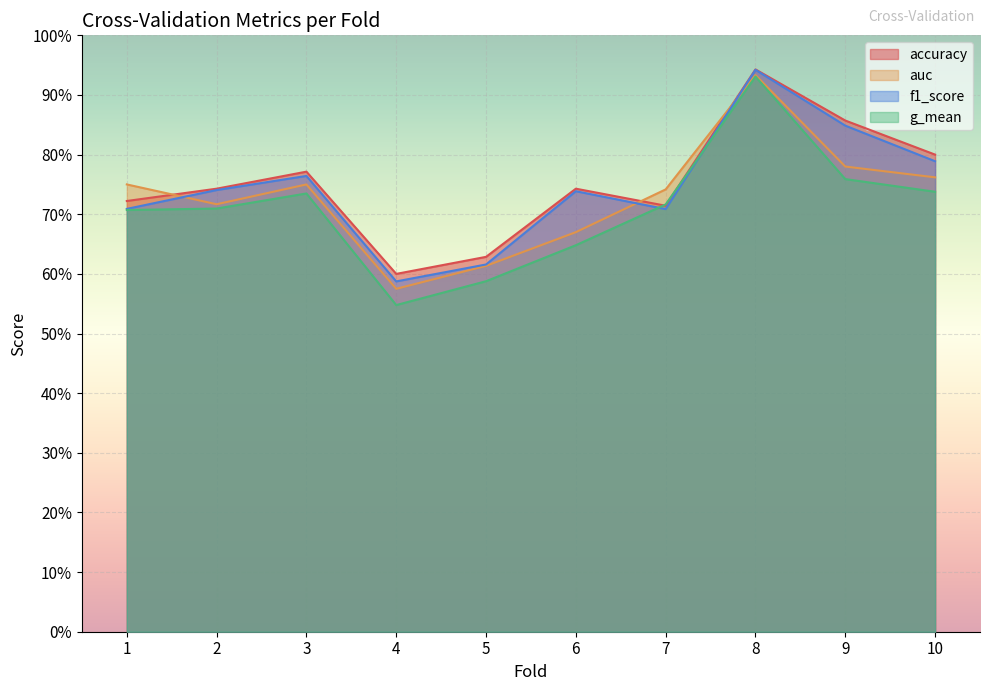

Rank the series at 8 from lowest to highest value.

g_mean, auc, f1_score, accuracy